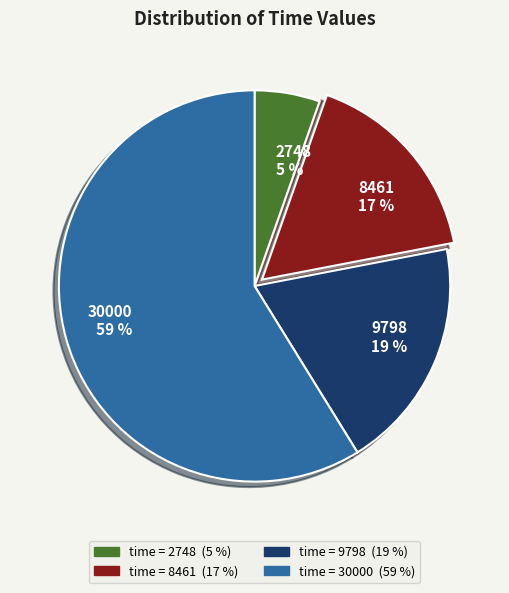

The 2748 slice represents 19% of the pie. True or false?

False